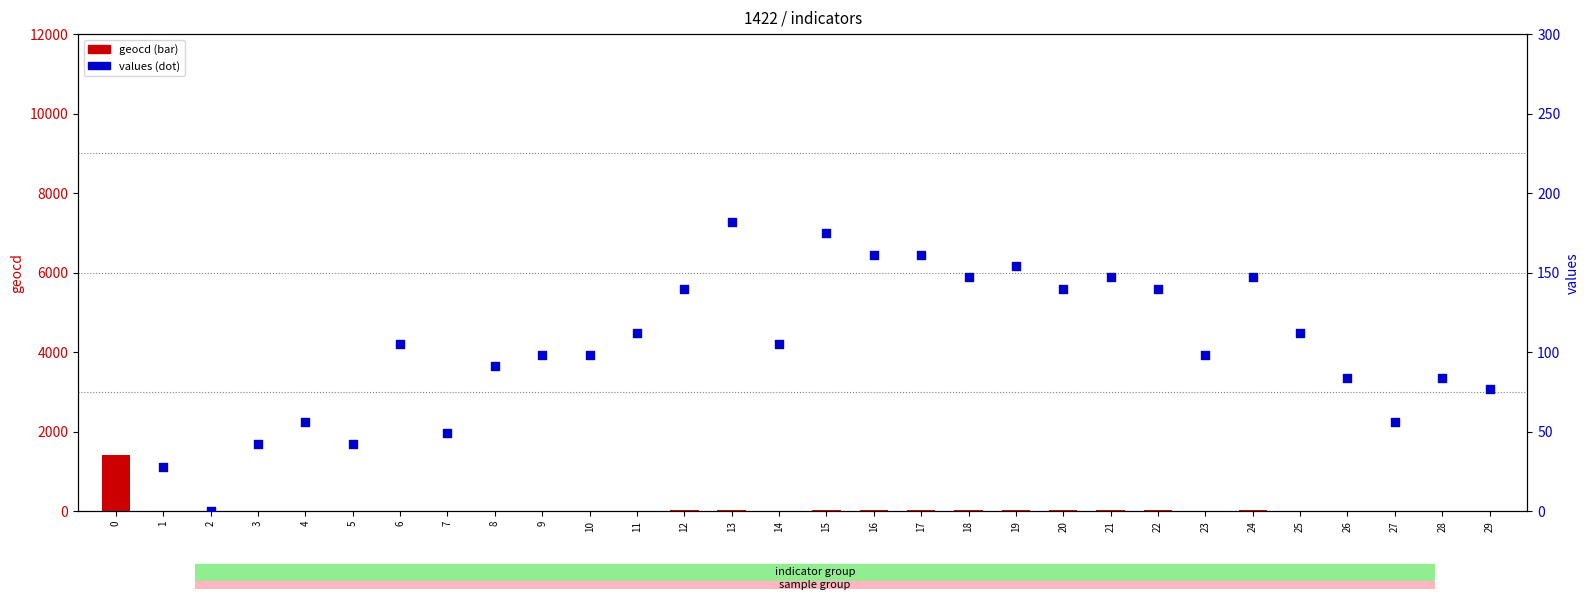

Which series has the largest total across all categories?

values